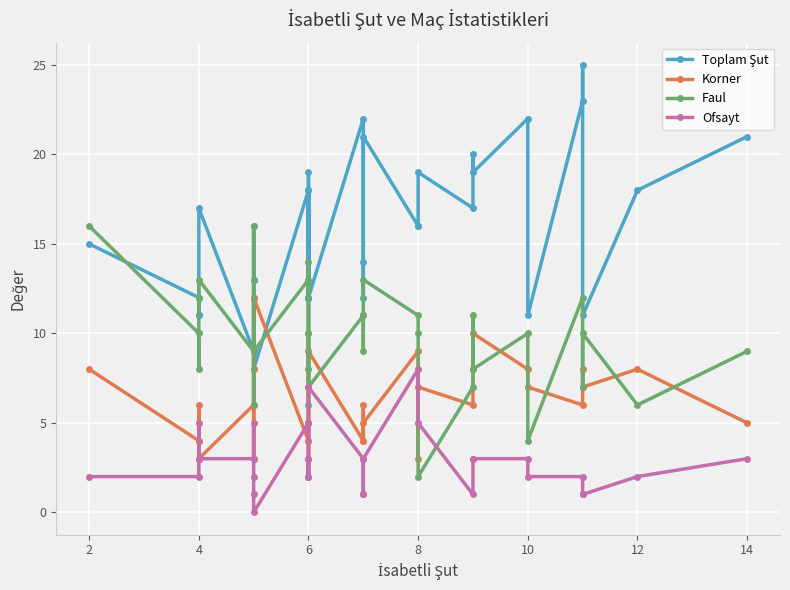

What is the value of the Korner point at the 23rd from the left?

7